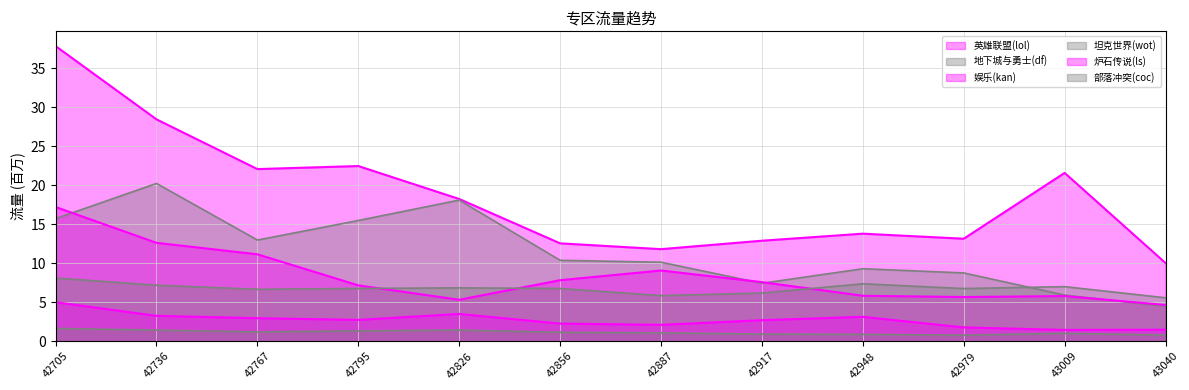

Reading right to left, list all the values displayed in this chart.

英雄联盟(lol): 43040=10.0	43009=21.6	42979=13.1	42948=13.8	42917=12.9	42887=11.8	42856=12.6	42826=18.2	42795=22.5	42767=22.1	42736=28.5	42705=37.9
地下城与勇士(df): 43040=4.5	43009=5.9	42979=8.8	42948=9.3	42917=7.4	42887=10.1	42856=10.4	42826=18.1	42795=15.5	42767=13.0	42736=20.2	42705=15.7
娱乐(kan): 43040=4.6	43009=5.8	42979=5.7	42948=5.8	42917=7.6	42887=9.1	42856=7.8	42826=5.3	42795=7.2	42767=11.1	42736=12.6	42705=17.2
坦克世界(wot): 43040=5.6	43009=7.0	42979=6.8	42948=7.4	42917=6.2	42887=5.9	42856=6.8	42826=6.8	42795=6.8	42767=6.7	42736=7.2	42705=8.1
炉石传说(ls): 43040=1.5	43009=1.4	42979=1.8	42948=3.1	42917=2.7	42887=2.1	42856=2.3	42826=3.5	42795=2.7	42767=2.9	42736=3.3	42705=5.0
部落冲突(coc): 43040=0.8	43009=1.0	42979=0.8	42948=0.9	42917=0.9	42887=1.1	42856=1.1	42826=1.4	42795=1.3	42767=1.2	42736=1.4	42705=1.6